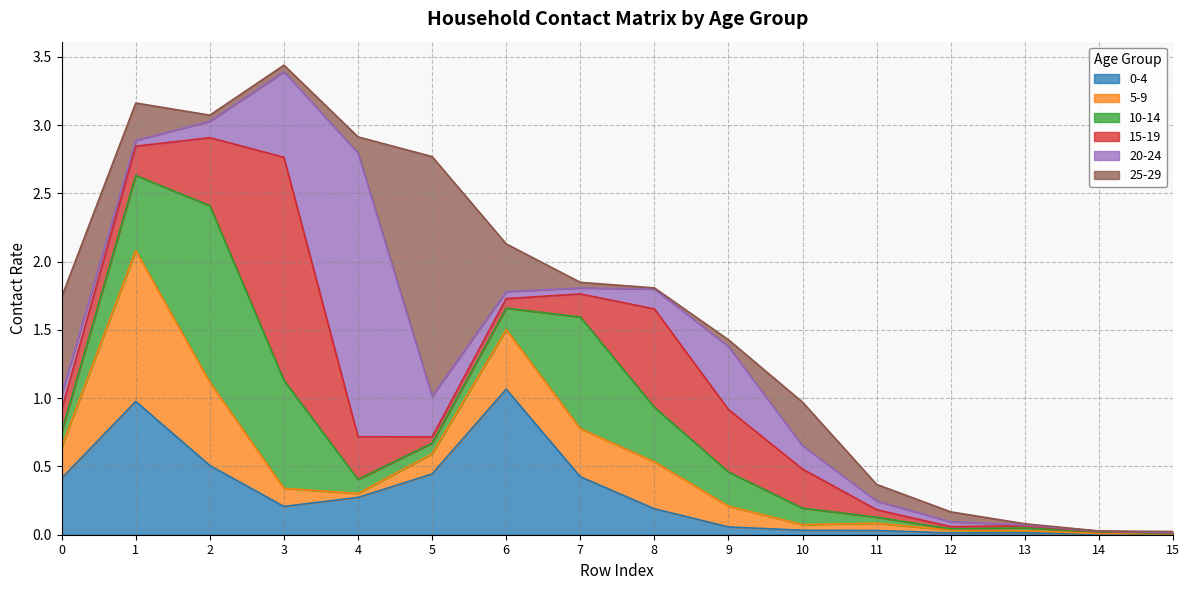

What is the value of the 0_4 point at the 8th from the left?

0.4